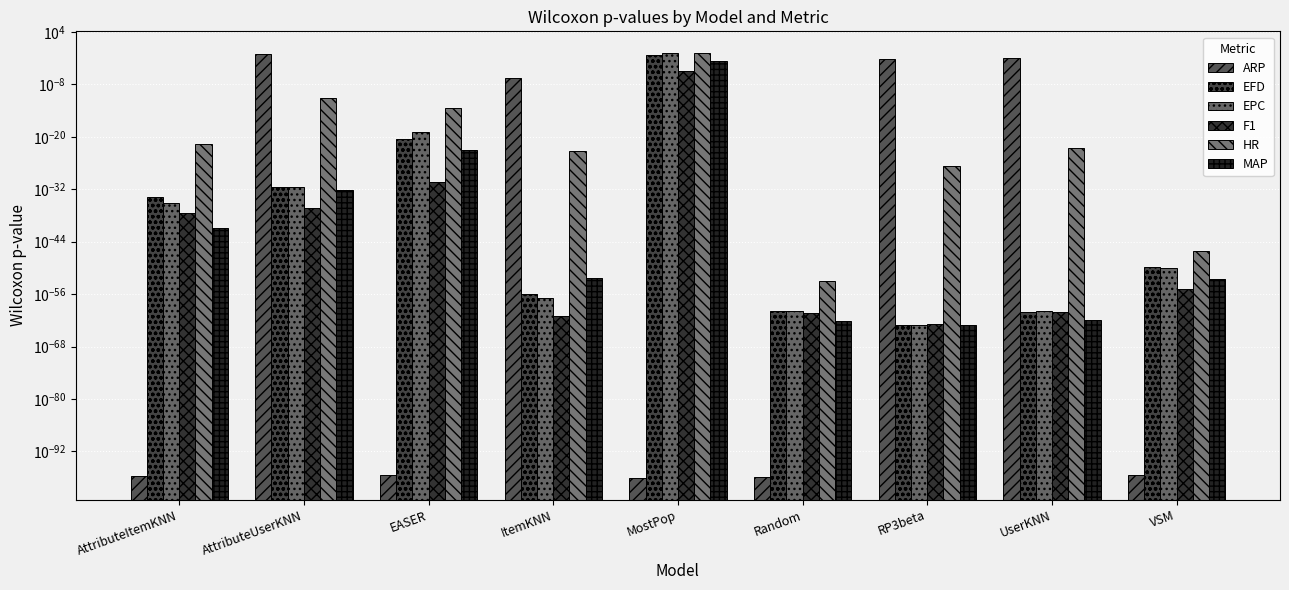

Which series has the widest spread of values?

EPC